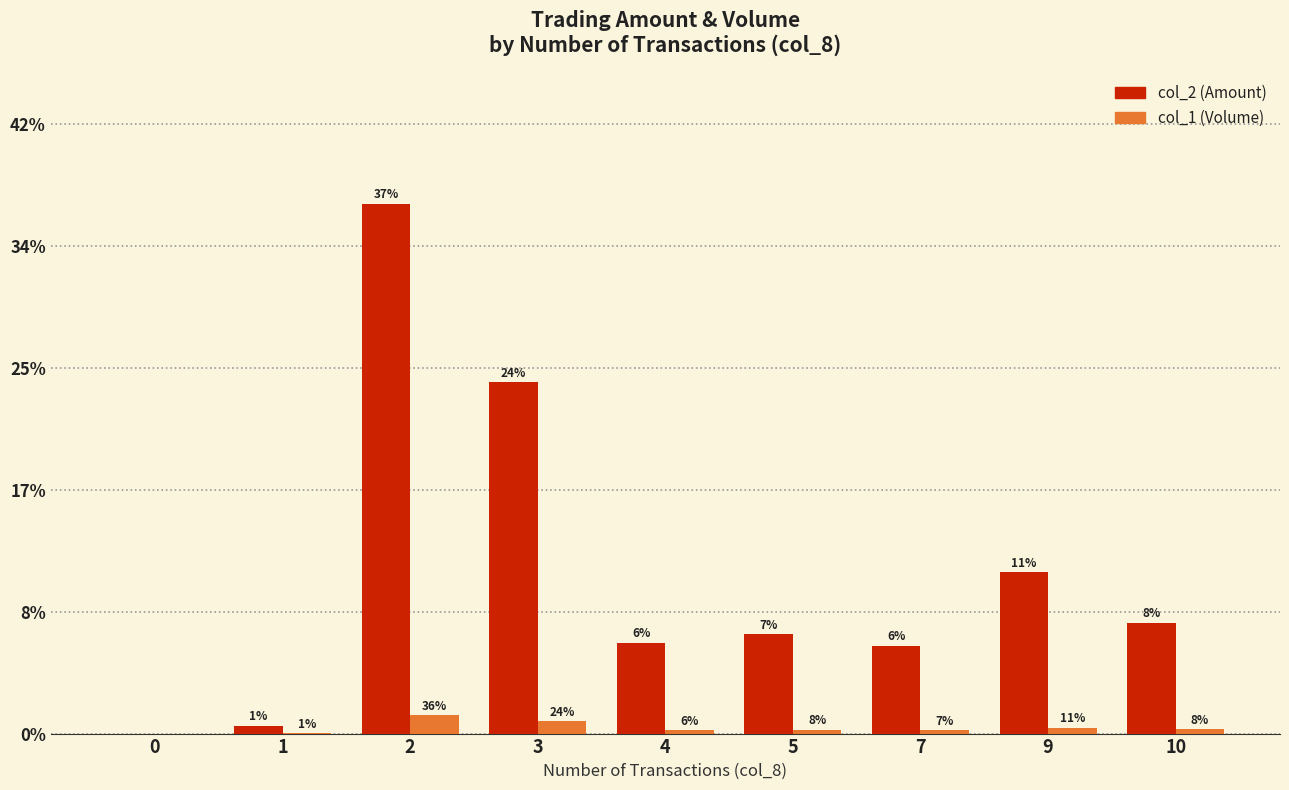

What are all the series names shown in the legend?

col_2 (Amount), col_1 (Volume)